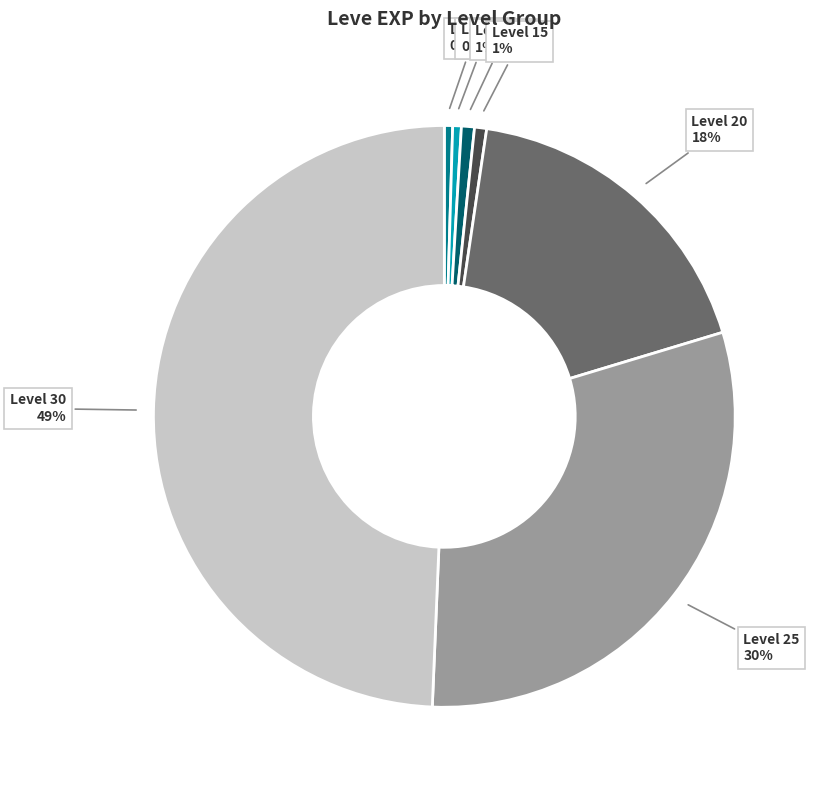

Which slice is the largest?

Level 30